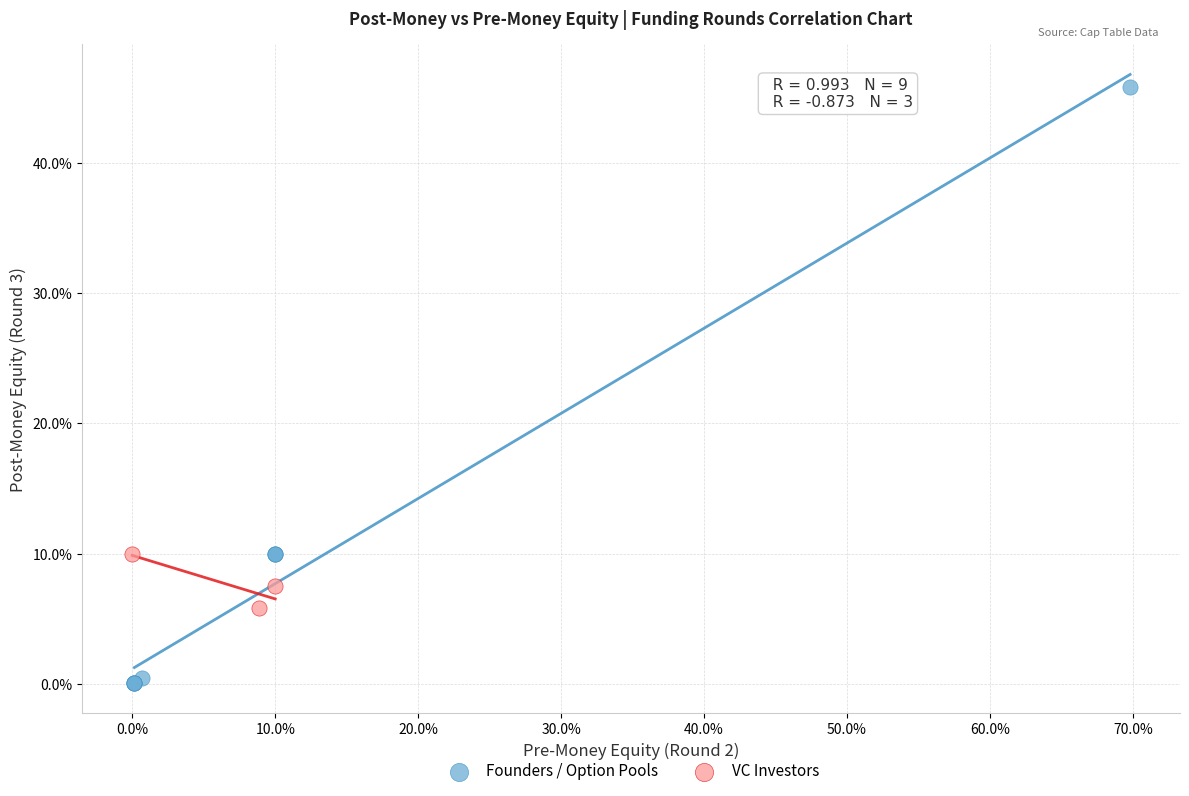

Which series reaches the maximum Y coordinate?

Founders / Option Pools